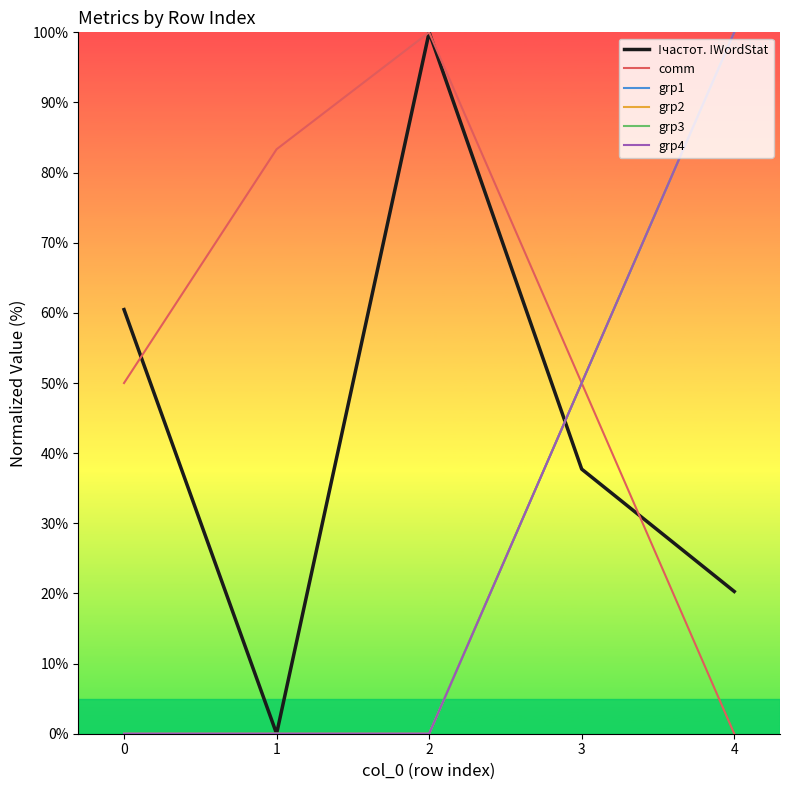

The grp3 series shows 0.0 at 2. True or false?

True